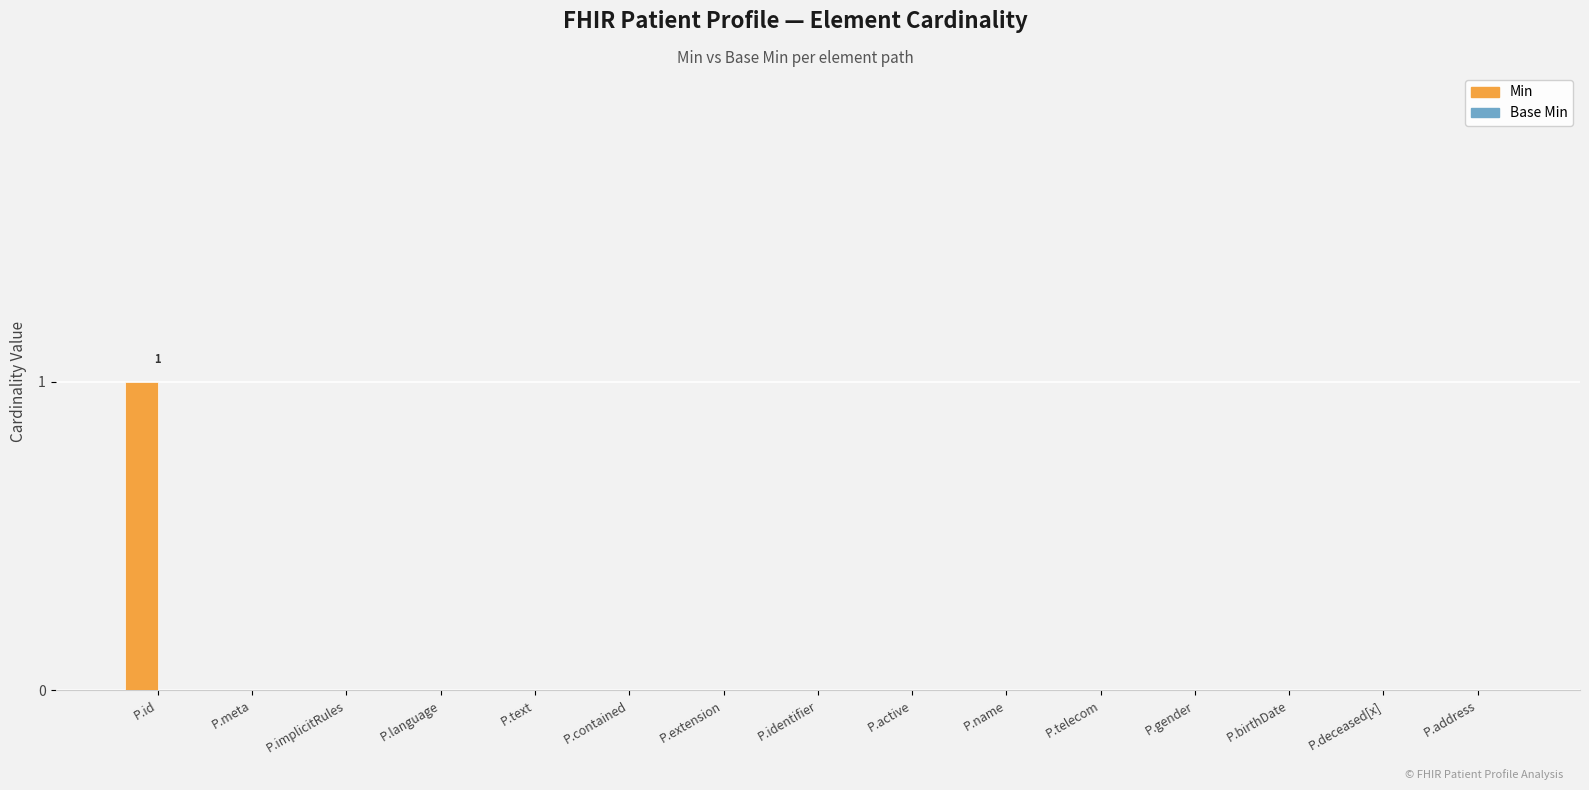

The chart shows a value of 0 at P.implicitRules. True or false?

True